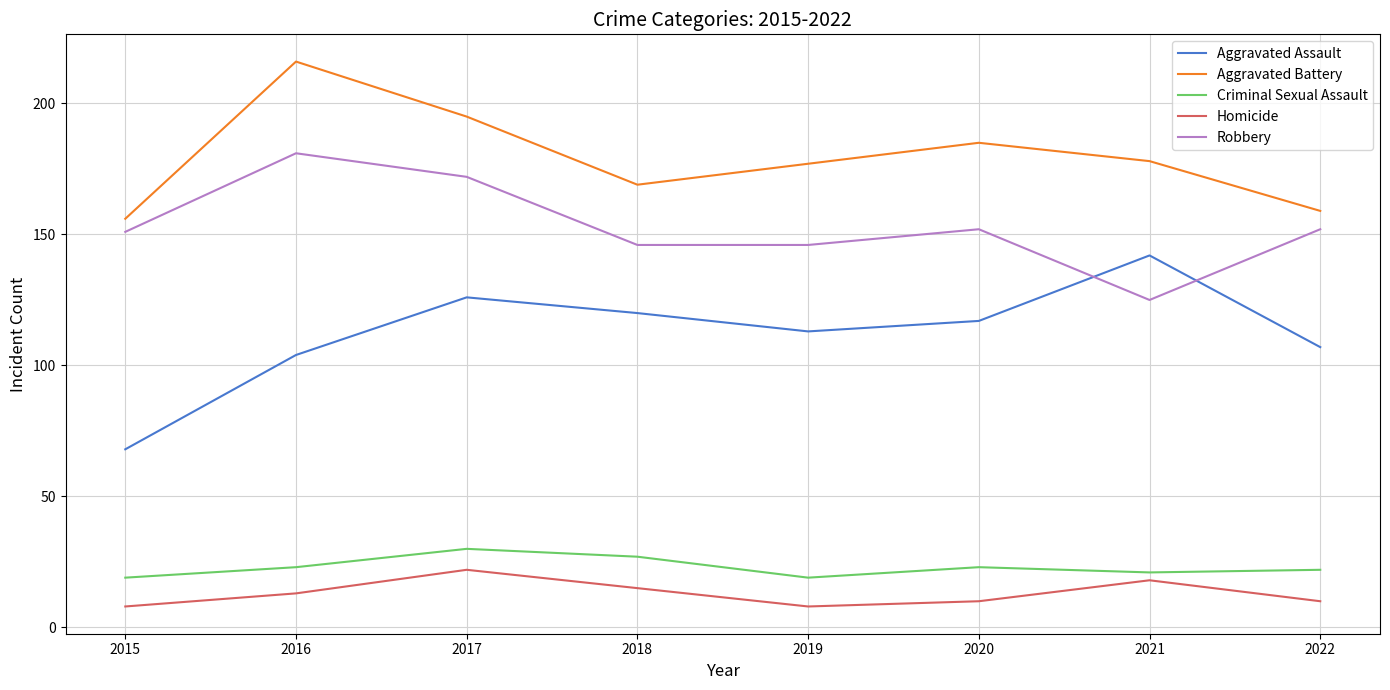

Is the value of Aggravated Assault at 2022 greater than the value of Homicide at 2018?

Yes